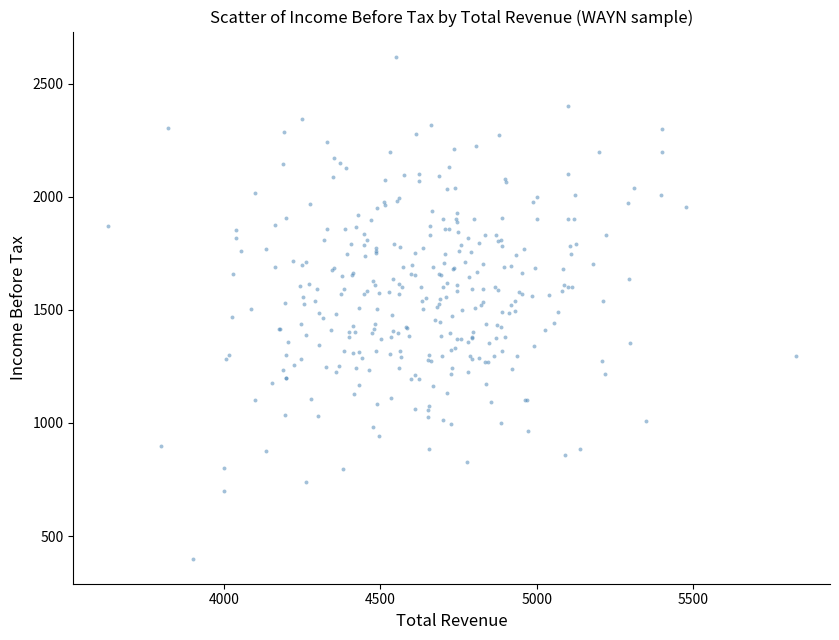

What is the range of X values (max minus min)?

2199.3